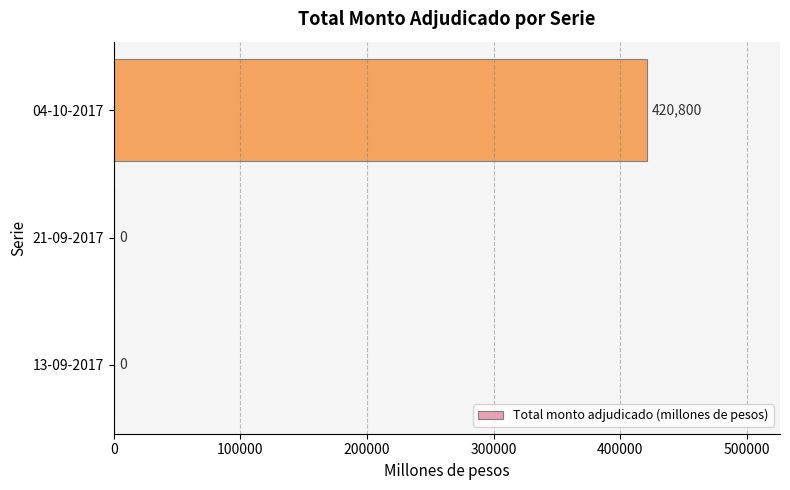

The value at 13-09-2017 is 0. True or false?

True